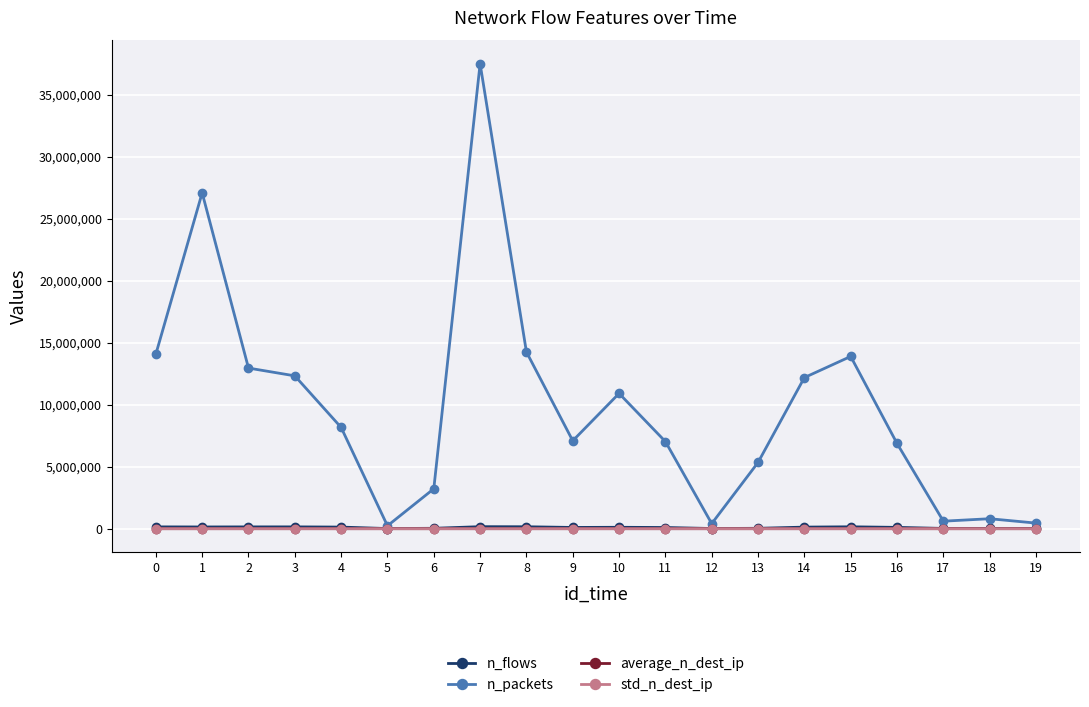

Where is the first local maximum for n_packets?

1